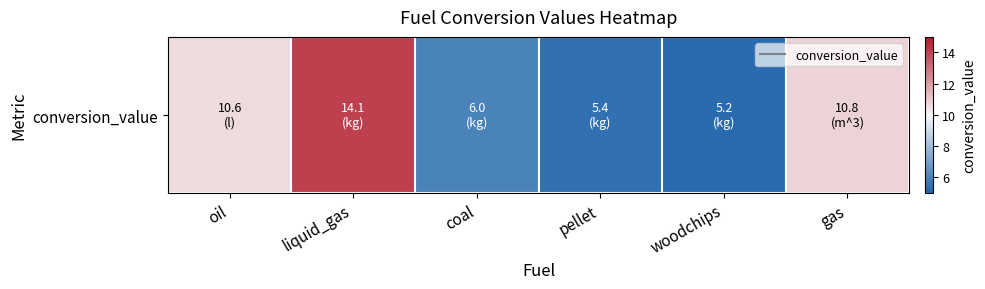

How many values are below 10?

3